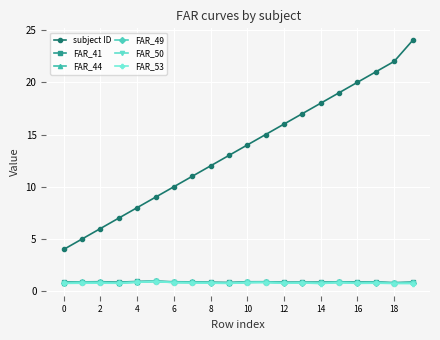

What is the highest value of the subject ID series?

24.0